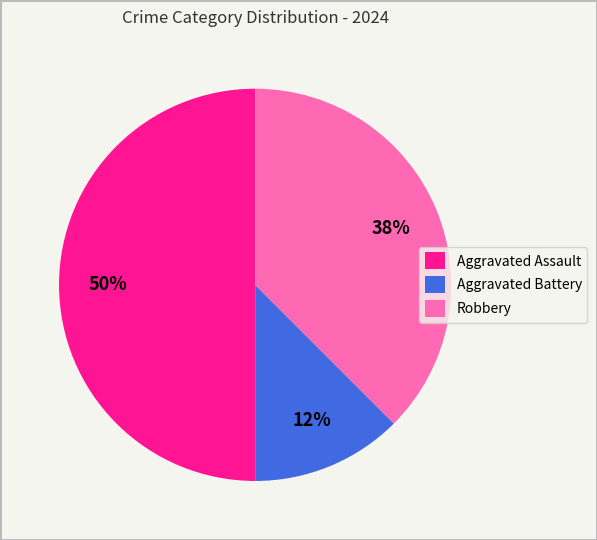

To the nearest percent, what is the average slice percentage?

33%